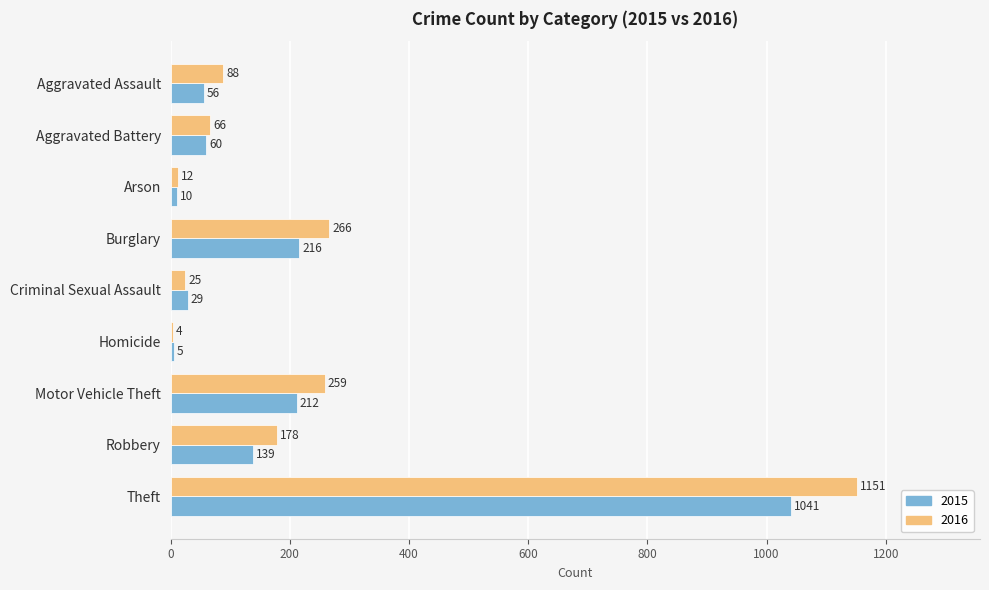

Is the value of 2015 at Robbery greater than the value of 2016 at Criminal Sexual Assault?

Yes